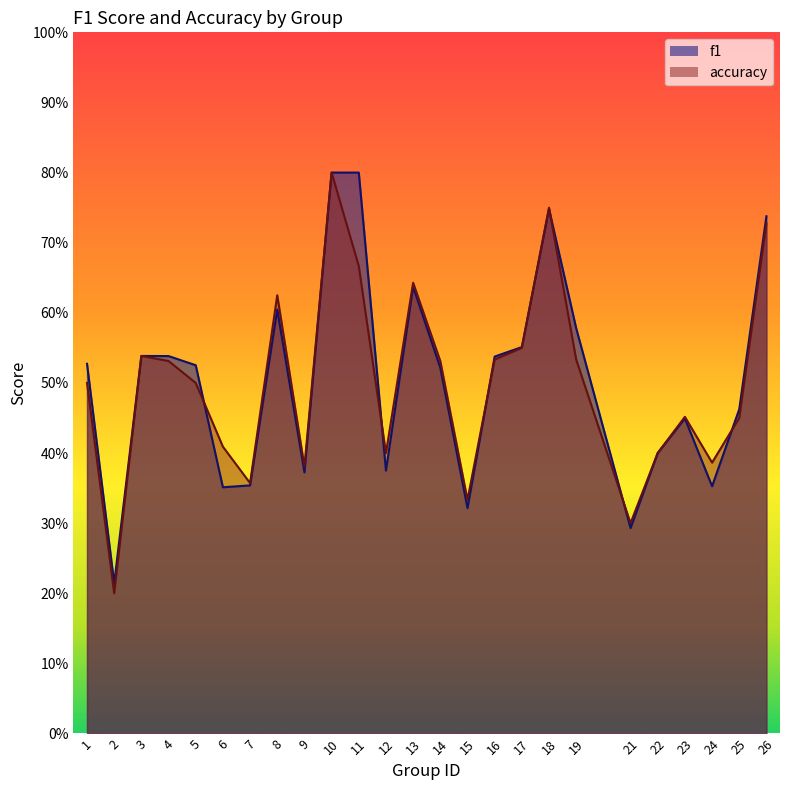

What is the sum of all accuracy values?

12.5